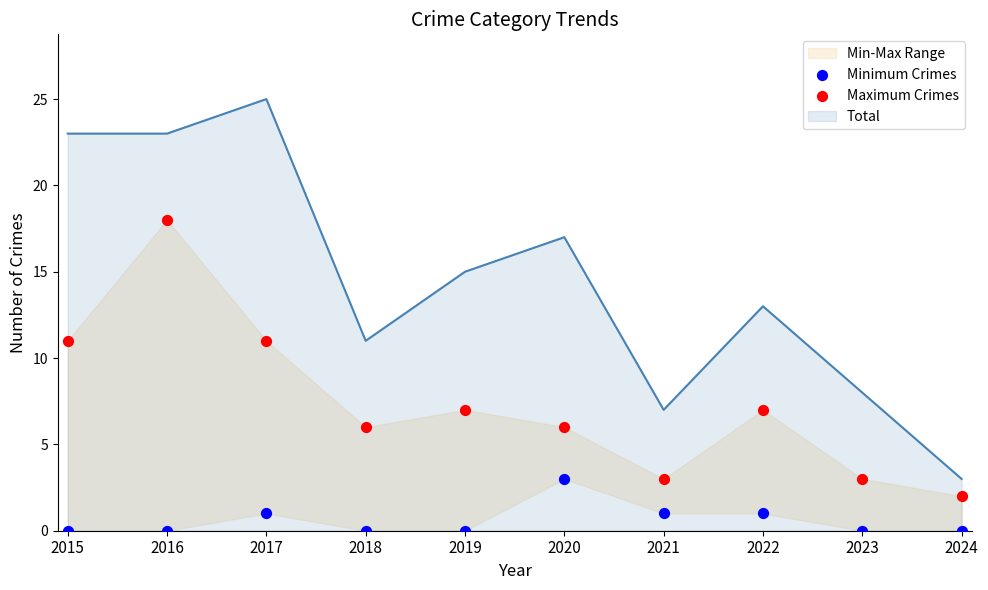

The value of Total at 2018 is 15. True or false?

False